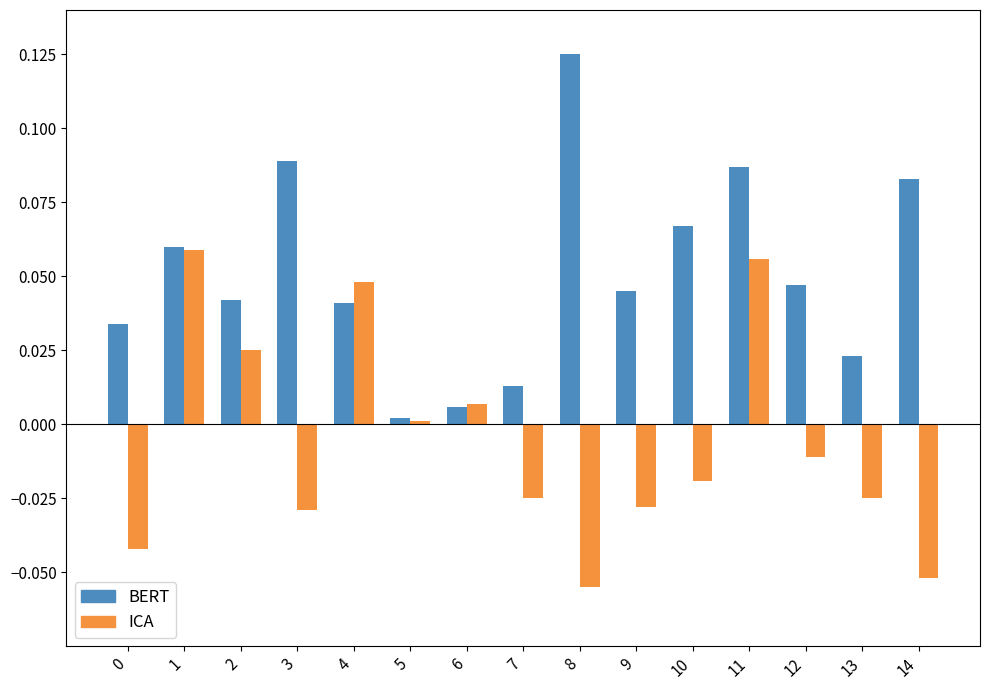

Between 9 and 12, which series saw the biggest shift?

ICA